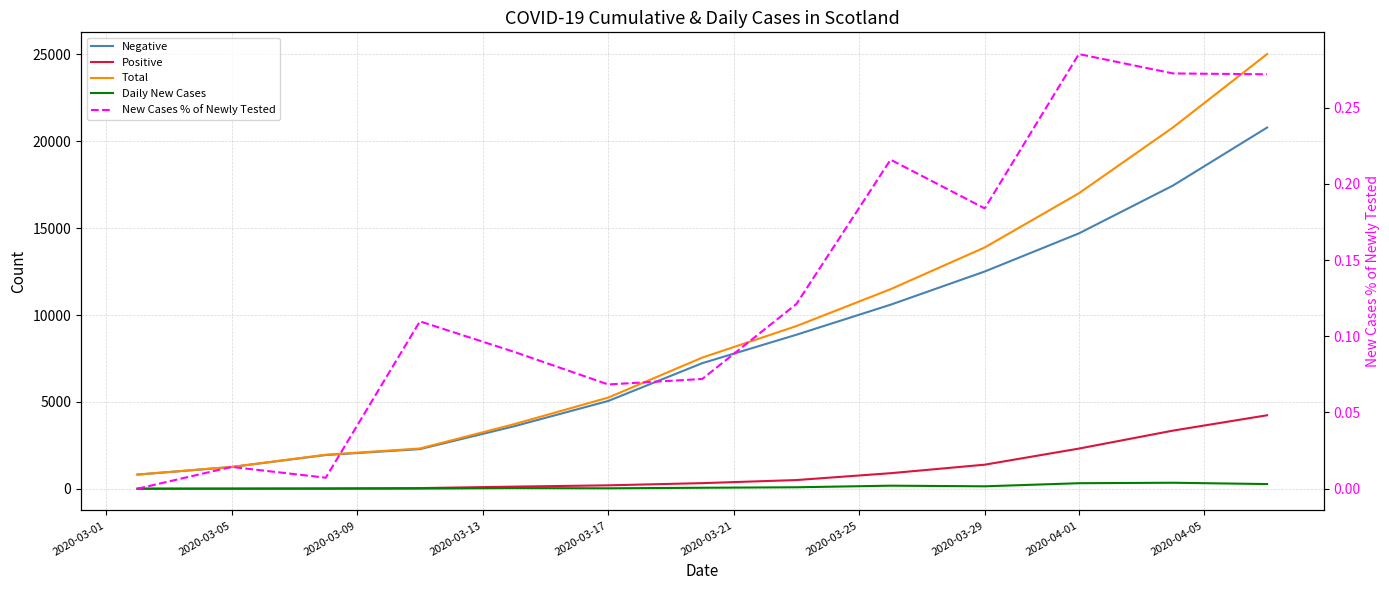

What are all the series names shown in the legend?

Negative, Positive, Total, Daily New Cases, New Cases % of Newly Tested